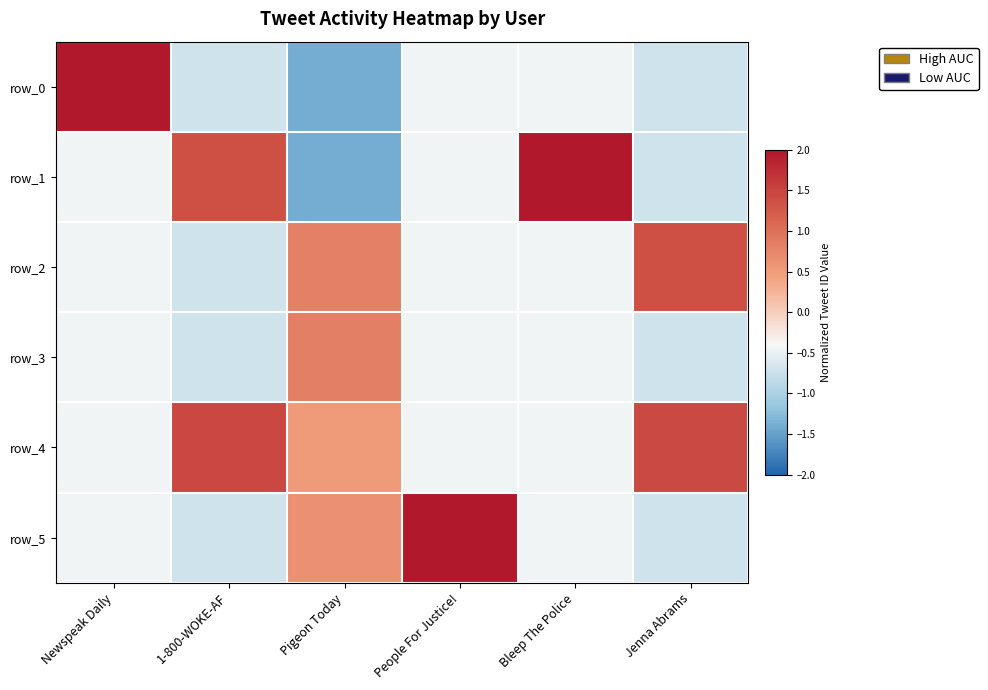

Which label corresponds to the largest value in the chart?

Newspeak Daily